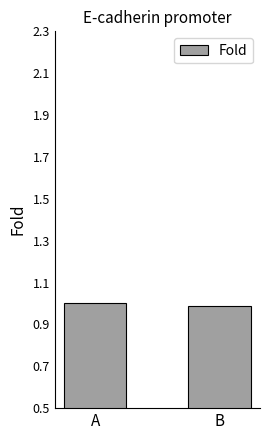

What is the maximum value shown in the chart?

1.0